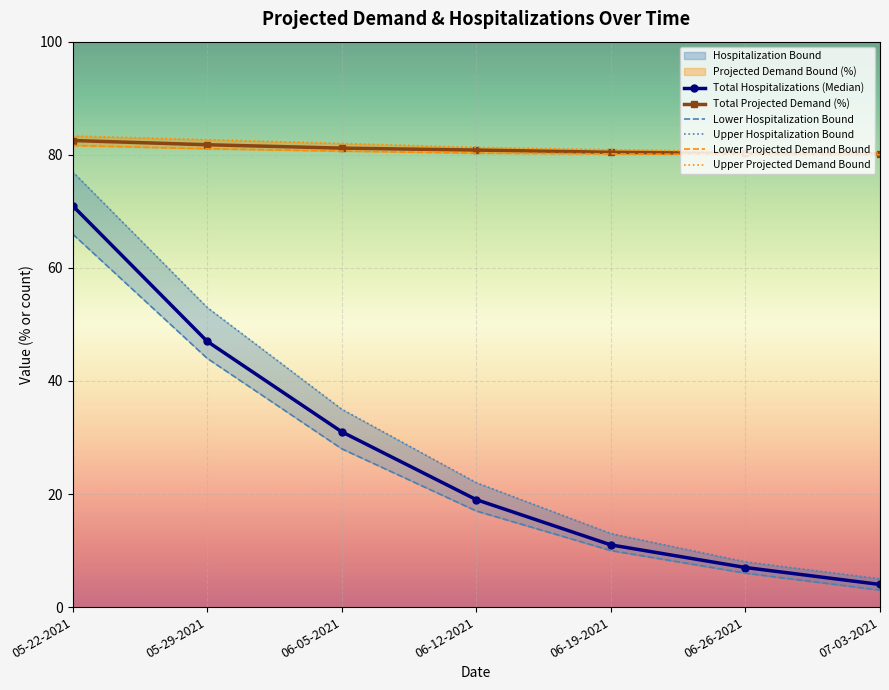

What is the sum of the Lower Hospitalization Bound values at 05-29-2021 and 06-12-2021?

61.0